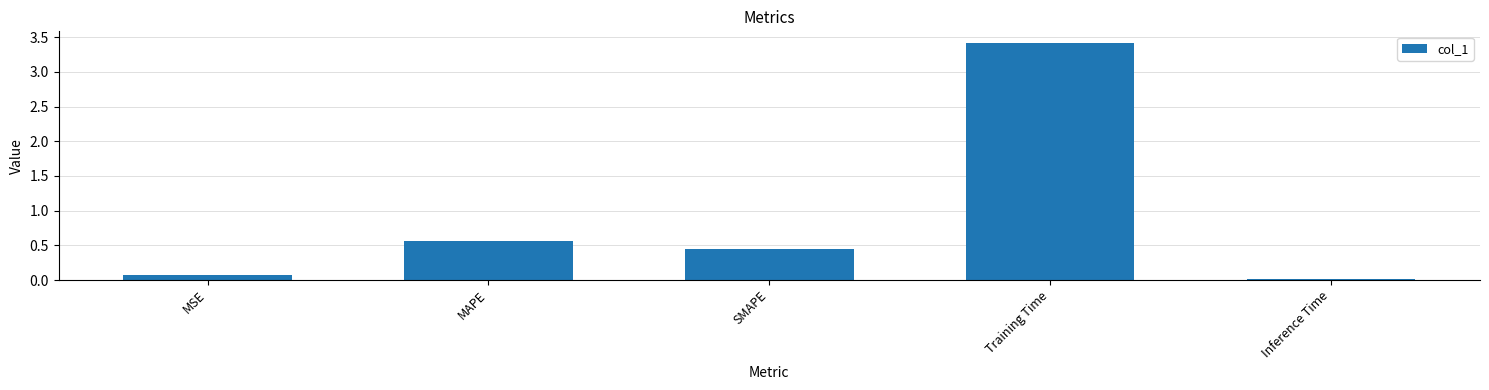

How many categories are shown in the chart?

5